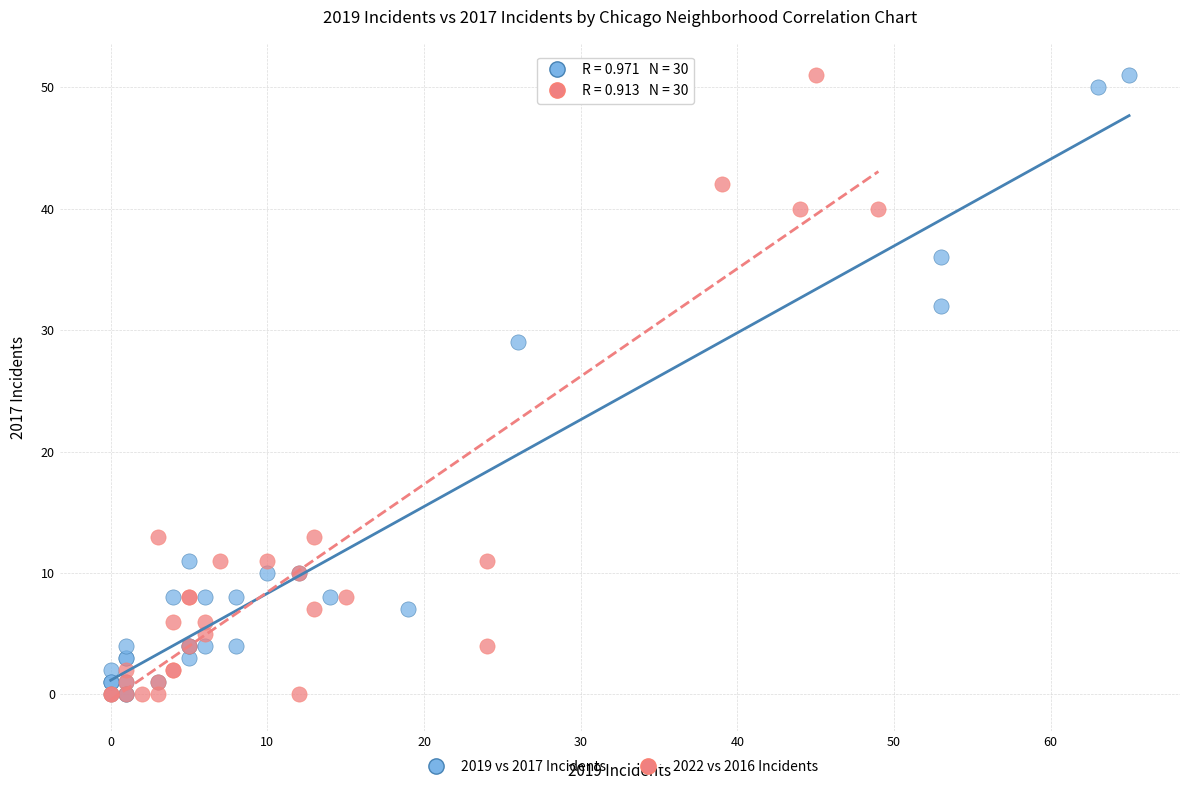

What are all the series names shown in the legend?

2019 vs 2017 Incidents, 2022 vs 2016 Incidents